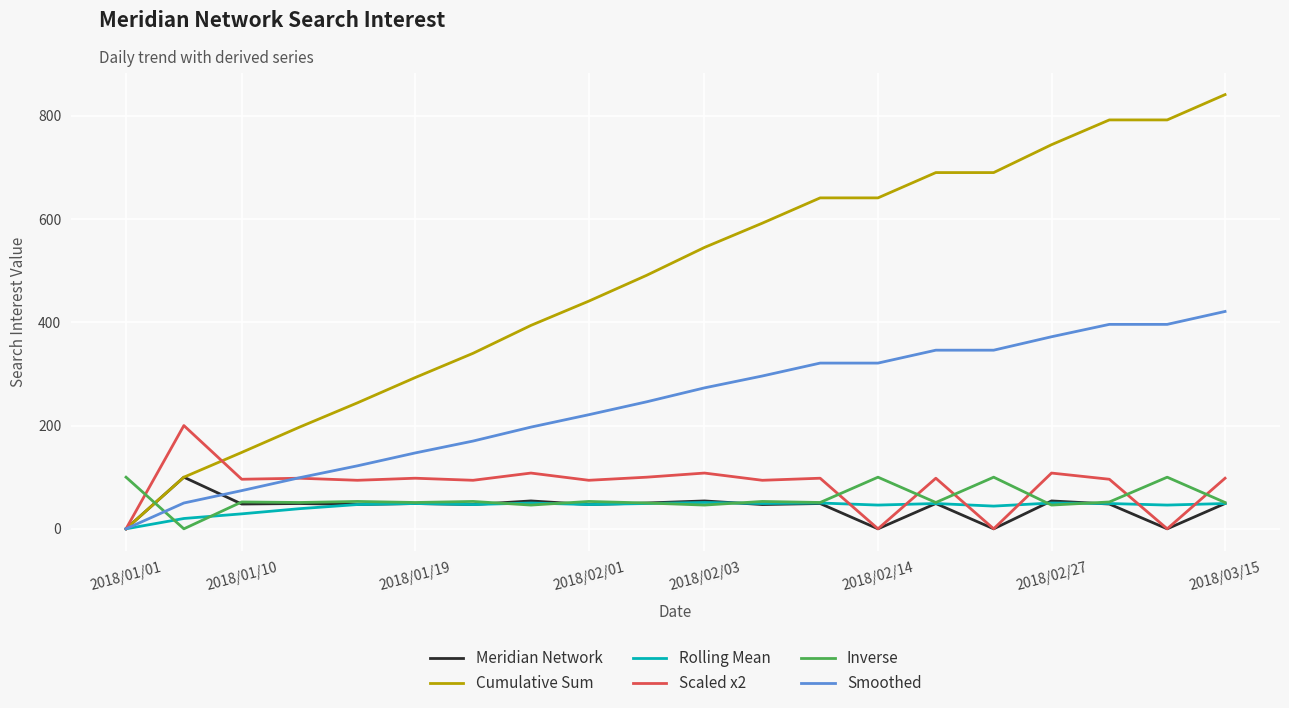

Which series has the widest spread of values?

Cumulative Sum